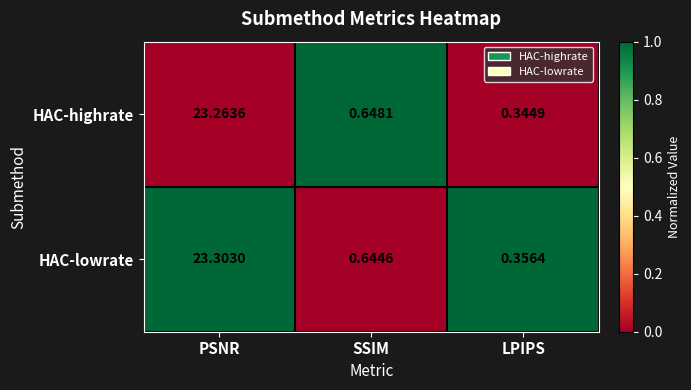

List the series in order of their peak value, lowest first.

HAC-highrate, HAC-lowrate